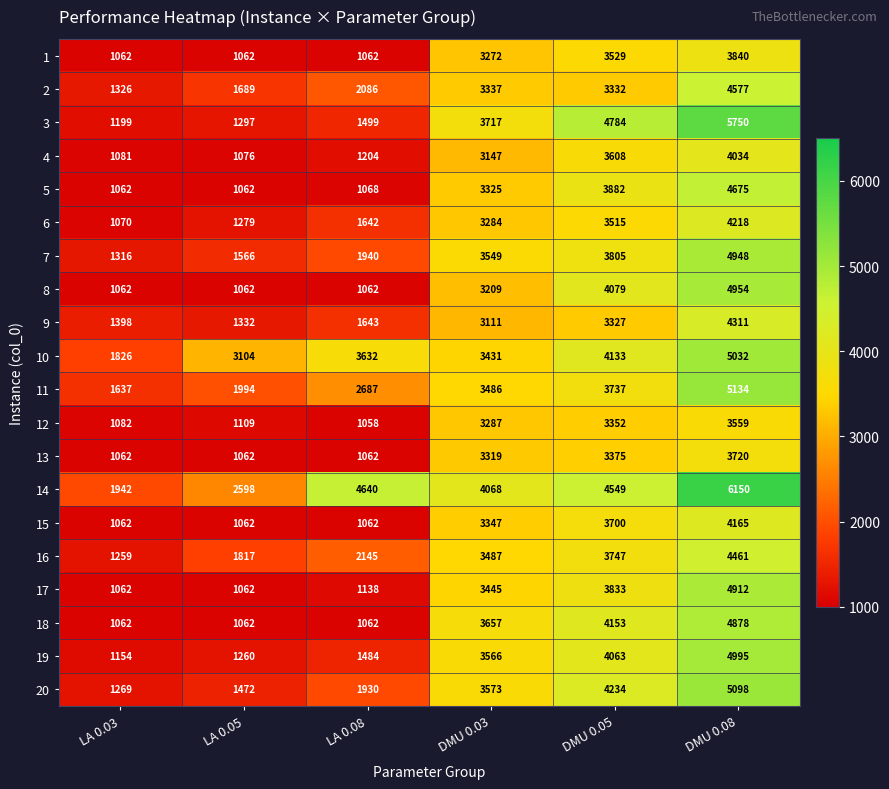

Which category has the lowest value in the 11 series?

LA 0.03